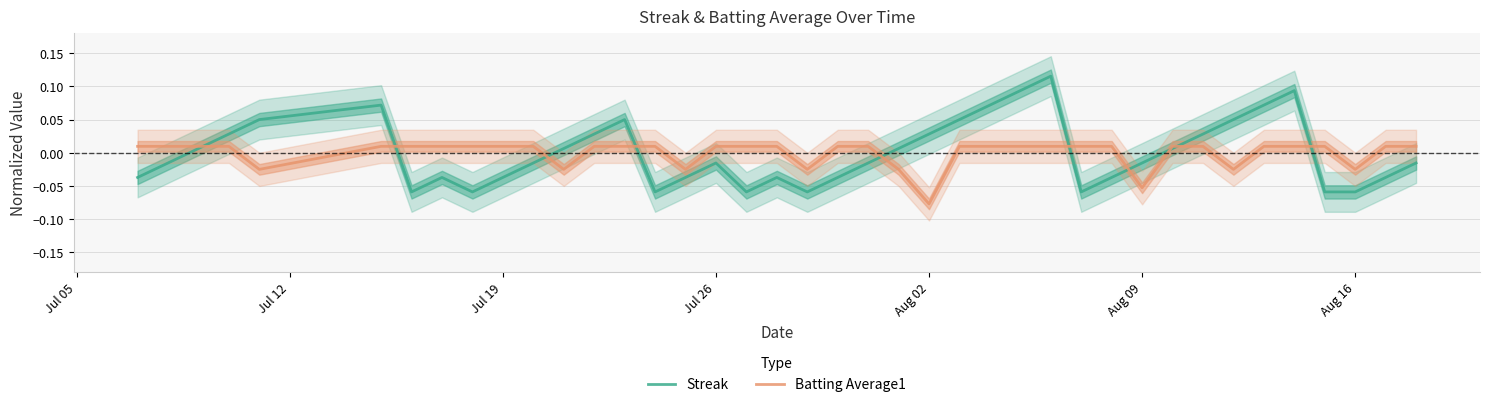

Reading left to right, what are all the values shown in this chart?

Streak: -0.0	-0.0	0.0	0.0	0.1	0.1	-0.1	-0.0	-0.1	-0.0	-0.0	0.0	0.0	0.1	-0.1	-0.0	-0.0	-0.1	-0.0	-0.1	-0.0	-0.0	0.0	0.0	0.1	0.1	0.1	0.1	-0.1	-0.0	-0.0	0.0	0.0	0.1	0.1	0.1	-0.1	-0.1	-0.0	-0.0
Batting Average1: 0.0	0.0	0.0	0.0	-0.0	0.0	0.0	0.0	0.0	0.0	0.0	-0.0	0.0	0.0	0.0	-0.0	0.0	0.0	0.0	-0.0	0.0	0.0	-0.0	-0.1	0.0	0.0	0.0	0.0	0.0	0.0	-0.1	0.0	0.0	-0.0	0.0	0.0	0.0	-0.0	0.0	0.0